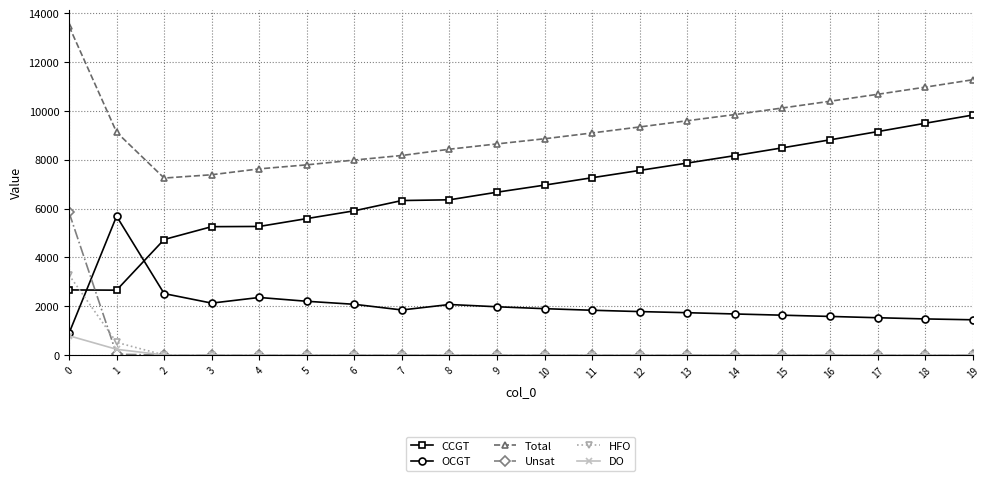

What is the average value of the Unsat series?

294